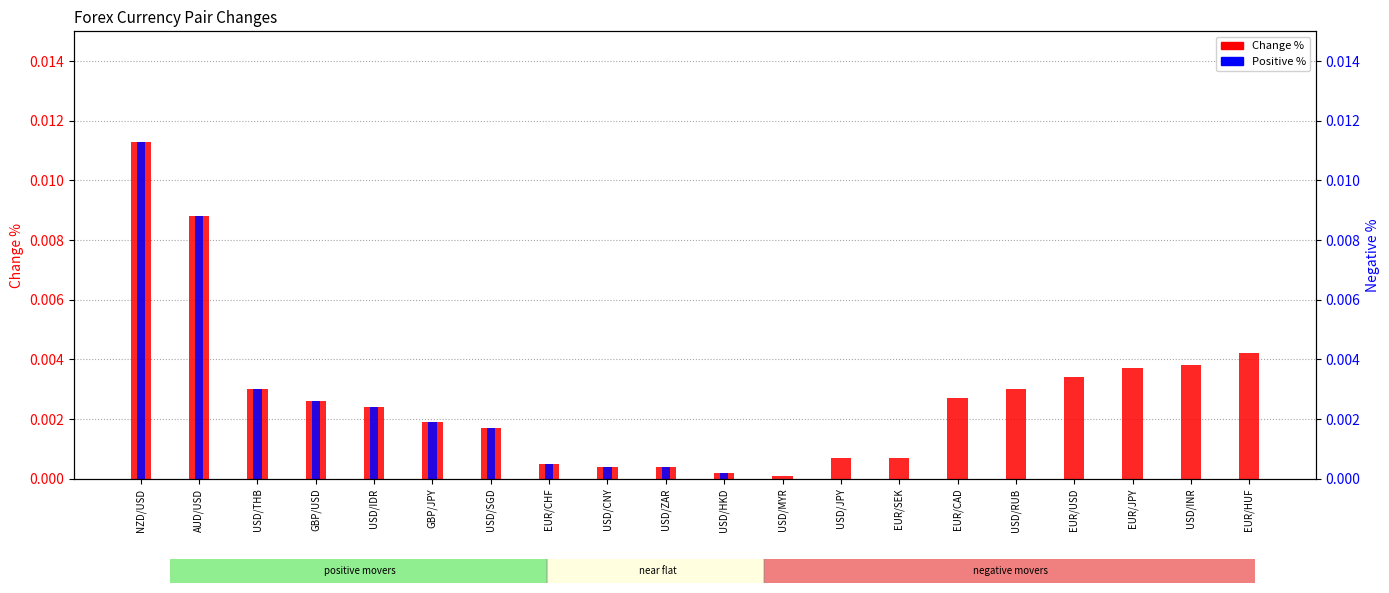

What is the label of the 15th bar from the left?

EUR/CAD